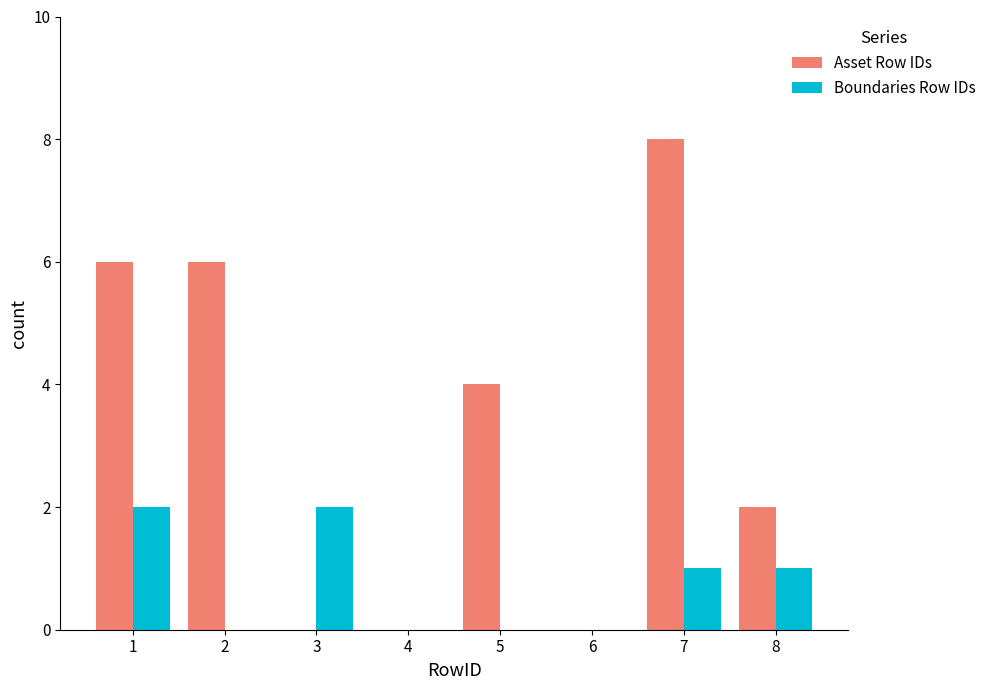

Is it true that Boundaries Row IDs equals 3 at 1?

False